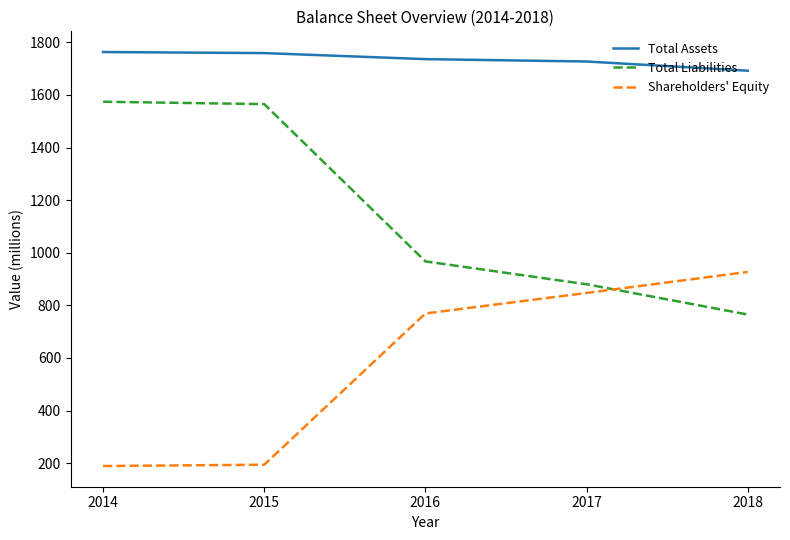

The value of Shareholders' Equity at 2015 is 194. True or false?

True